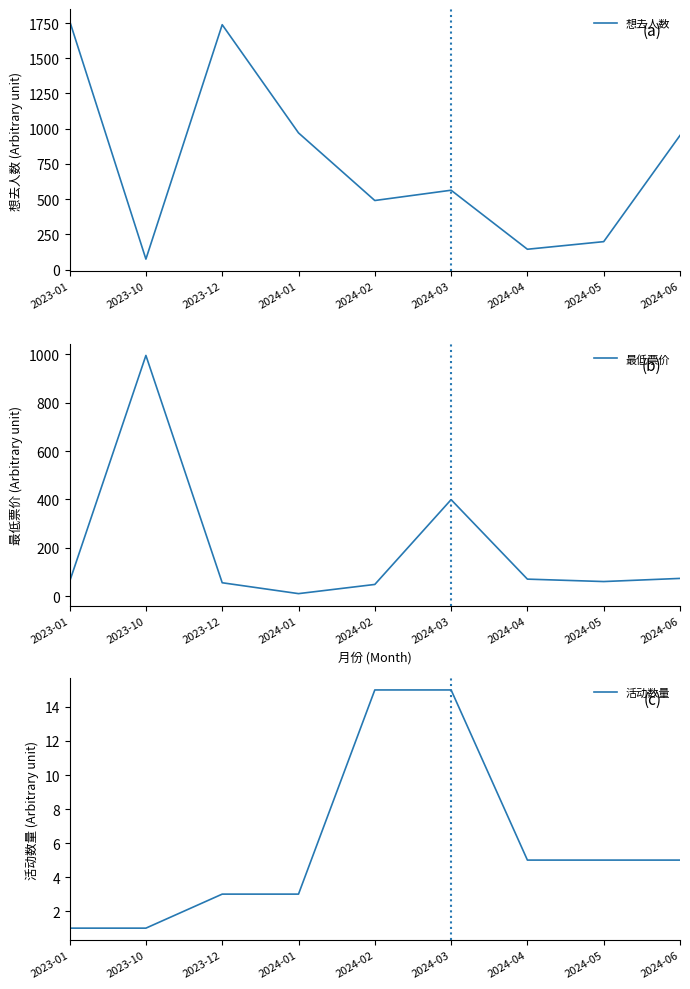

What value does the 最低票价 series have at 2023-10?

996